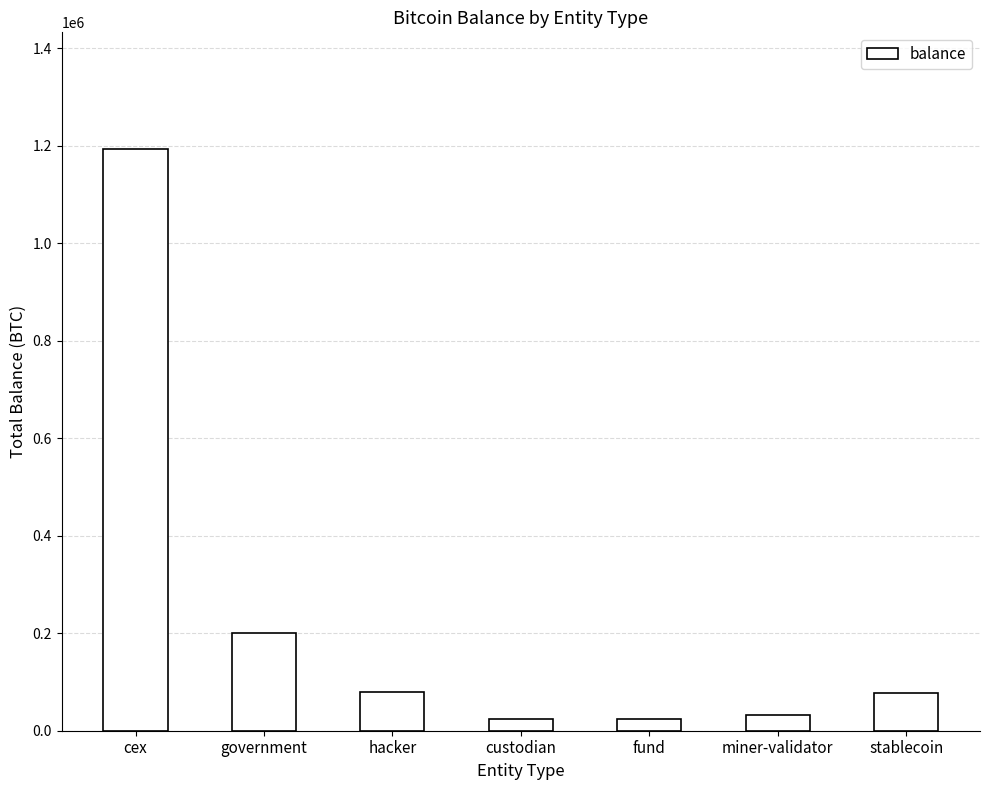

The value at government is 70006.9. True or false?

False